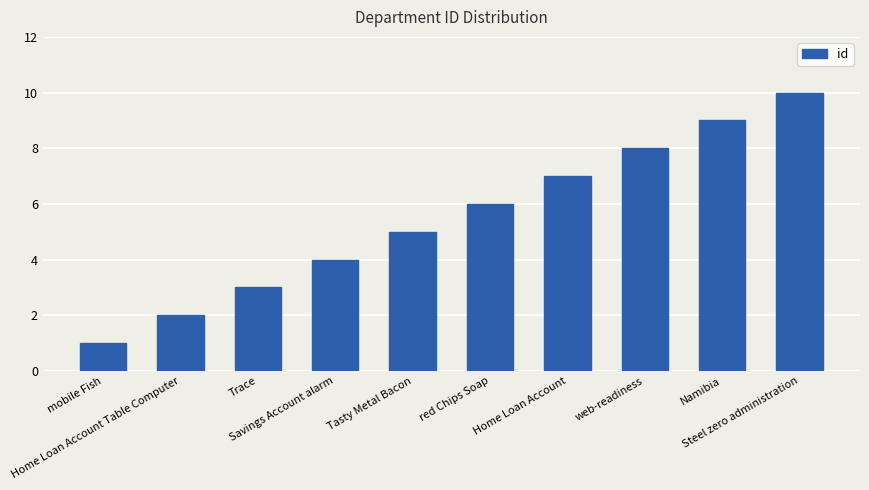

How many values are below 6?

5